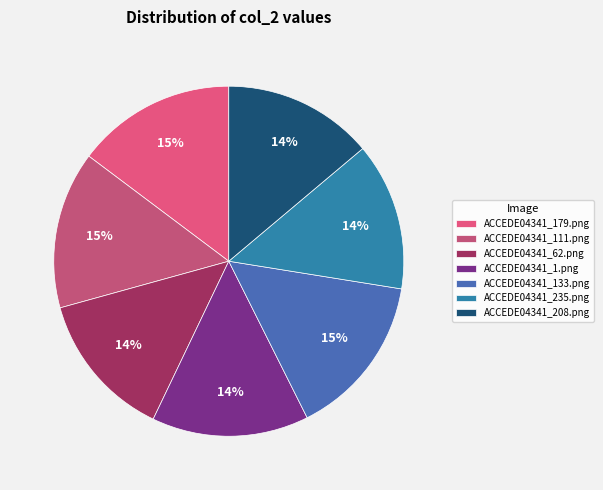

Count the number of slices in the pie.

7